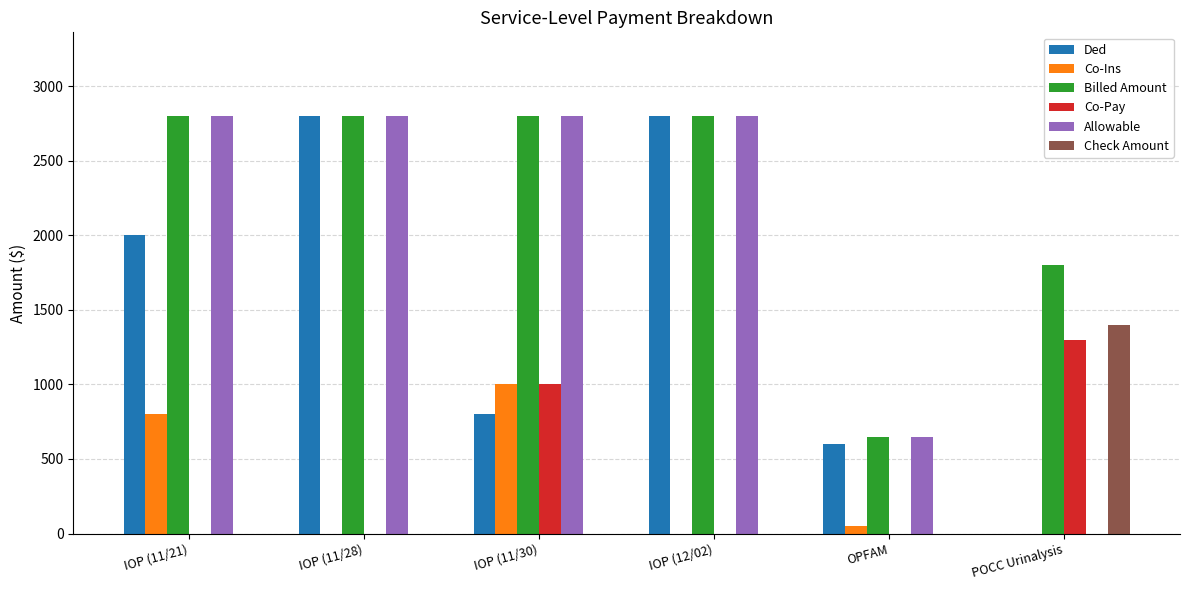

The value of Co-Pay at IOP (11/30) is 1000. True or false?

True